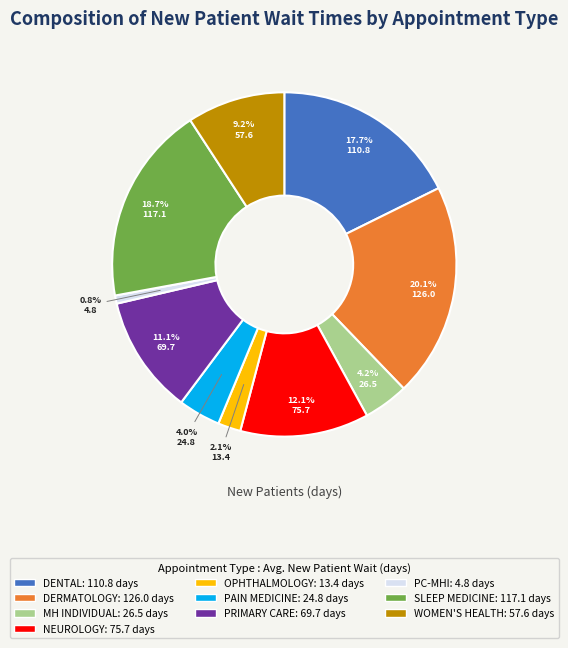

How many segments does this pie chart have?

10